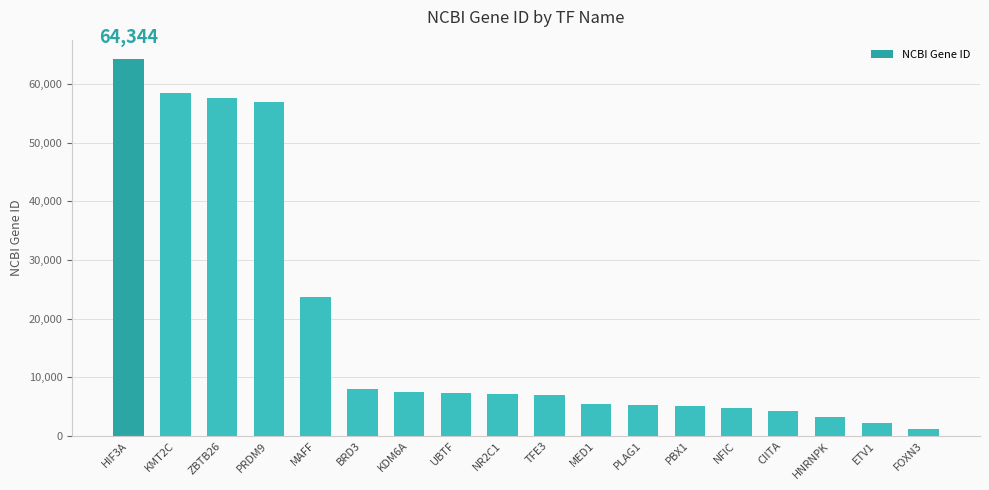

What is the label of the 2nd bar from the left?

KMT2C